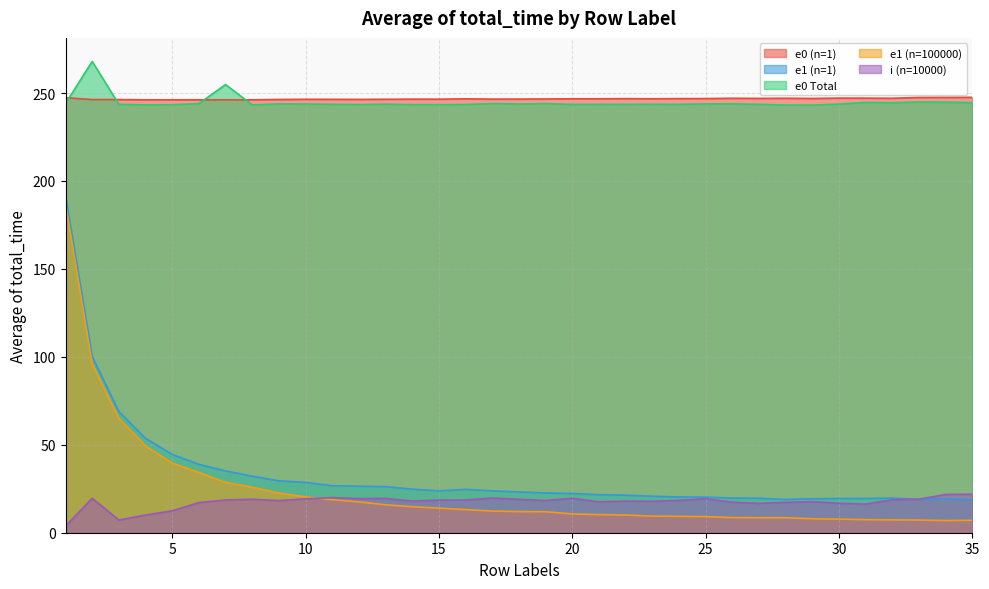

How many interior local peaks does the e0 Total series have?

10